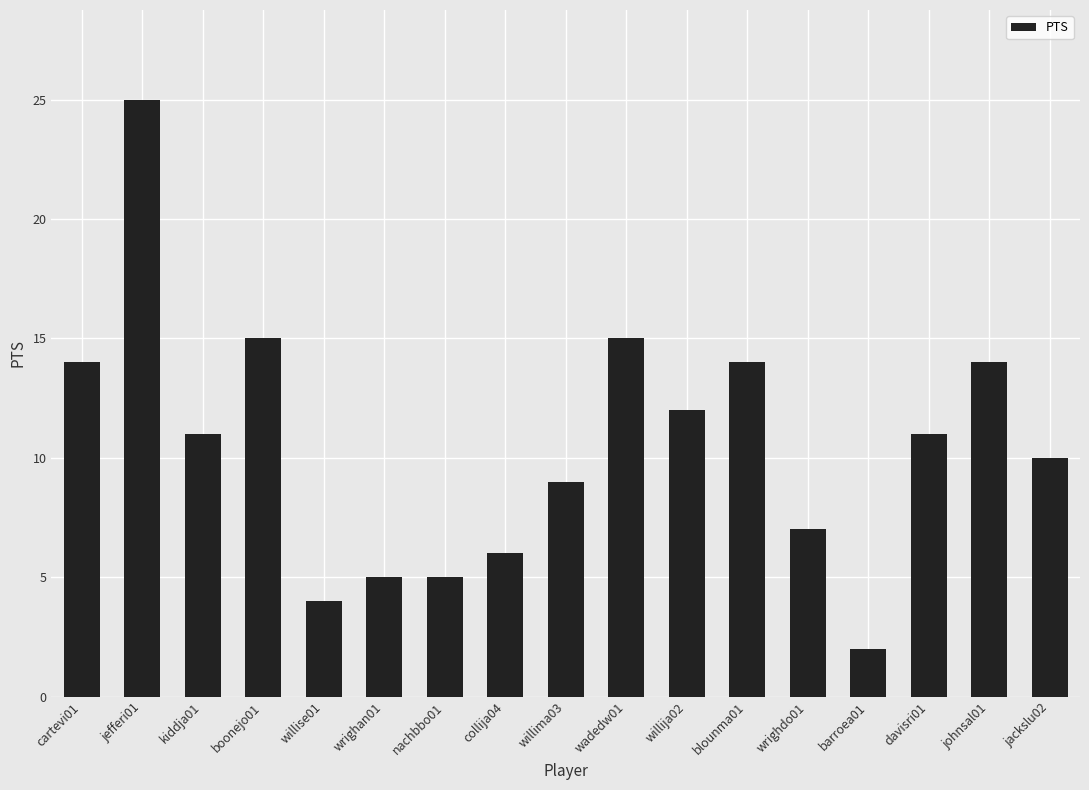

How many bars are there in total?

17